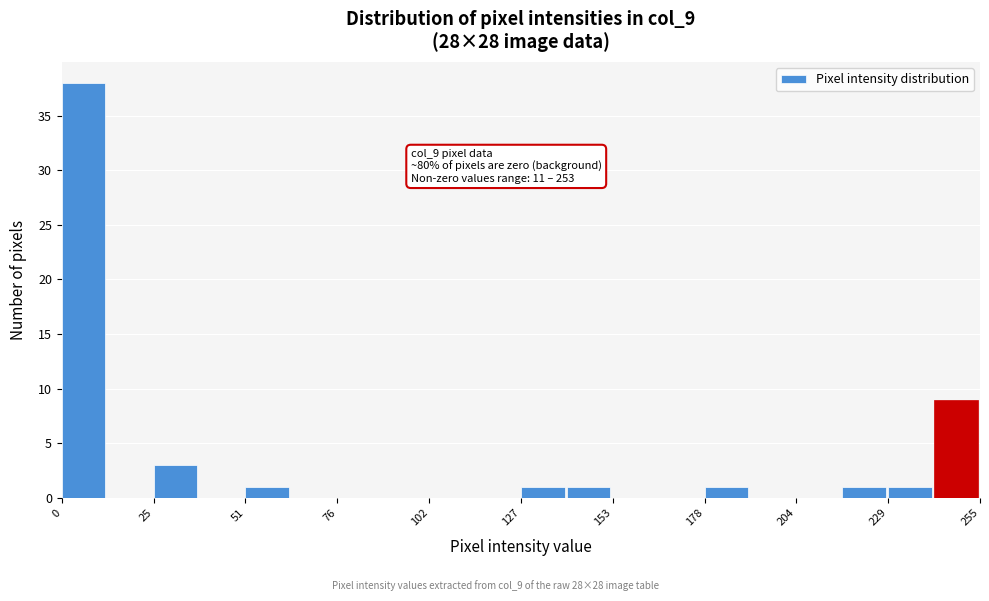

Read against the x-axis, roughly where is the centre of the tallest bar?

5